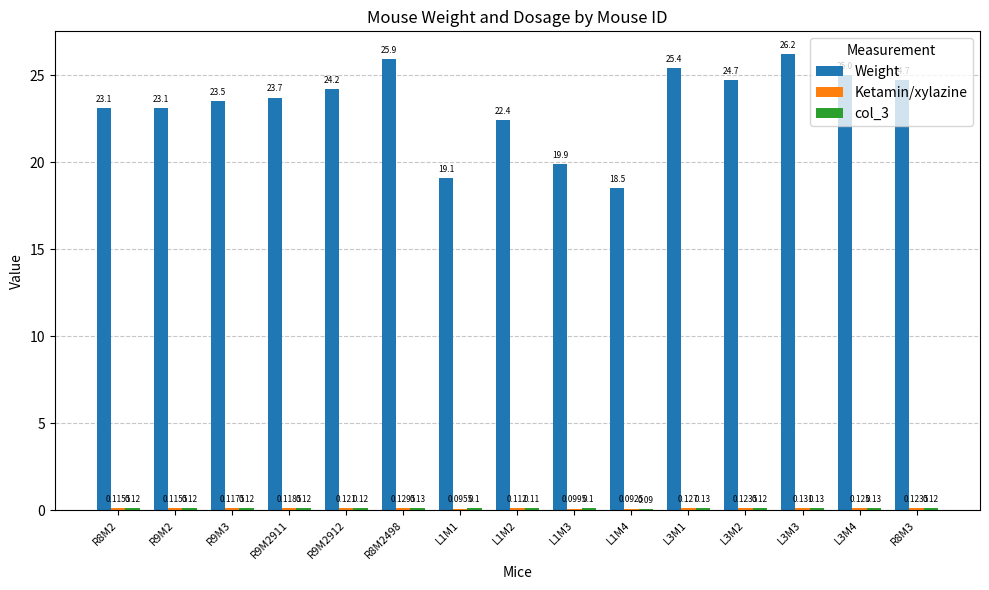

What is the difference between the highest and lowest values at L3M3?

26.1